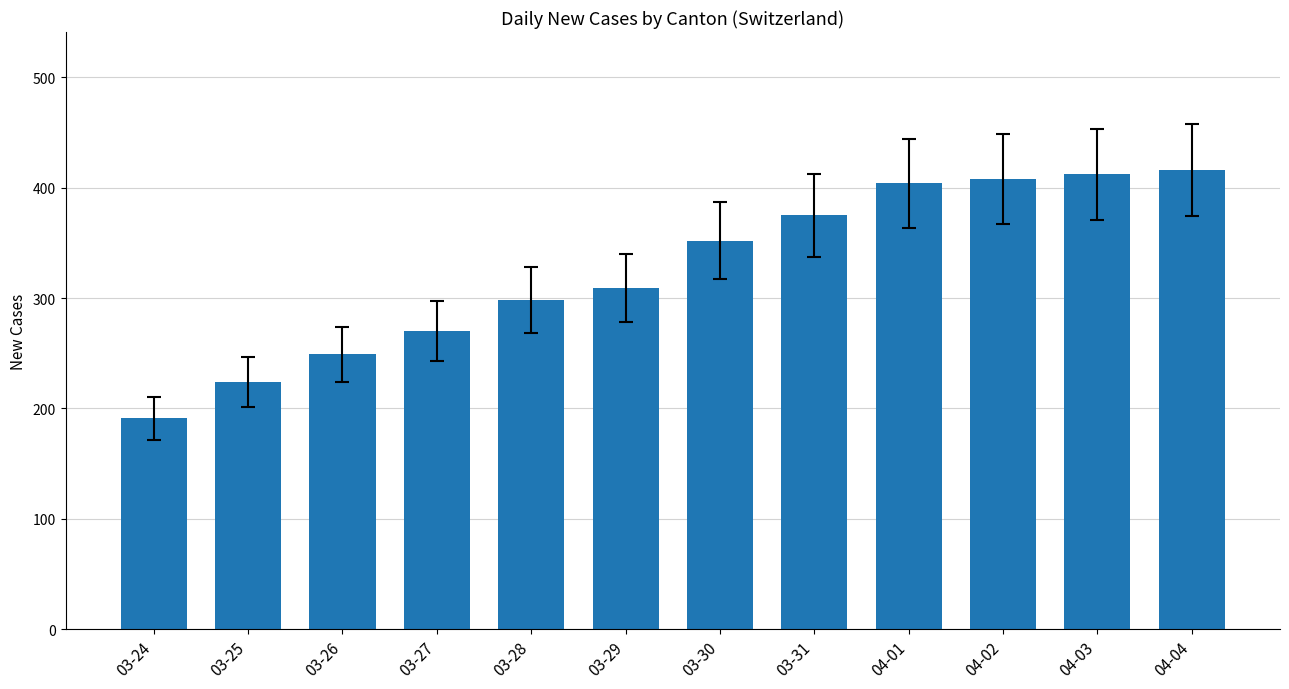

True or false: the data shows 165 at 03-29.

False